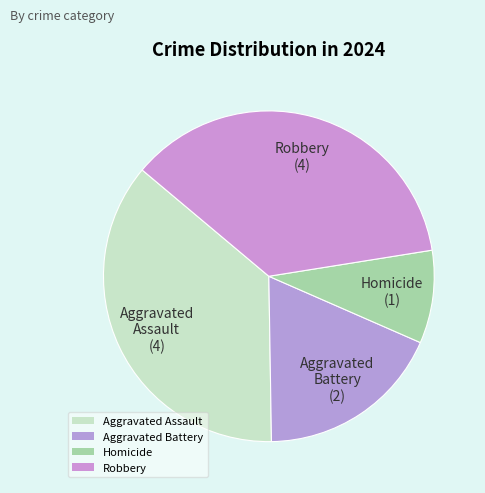

What percentage is the Homicide slice, to the nearest percent?

9%